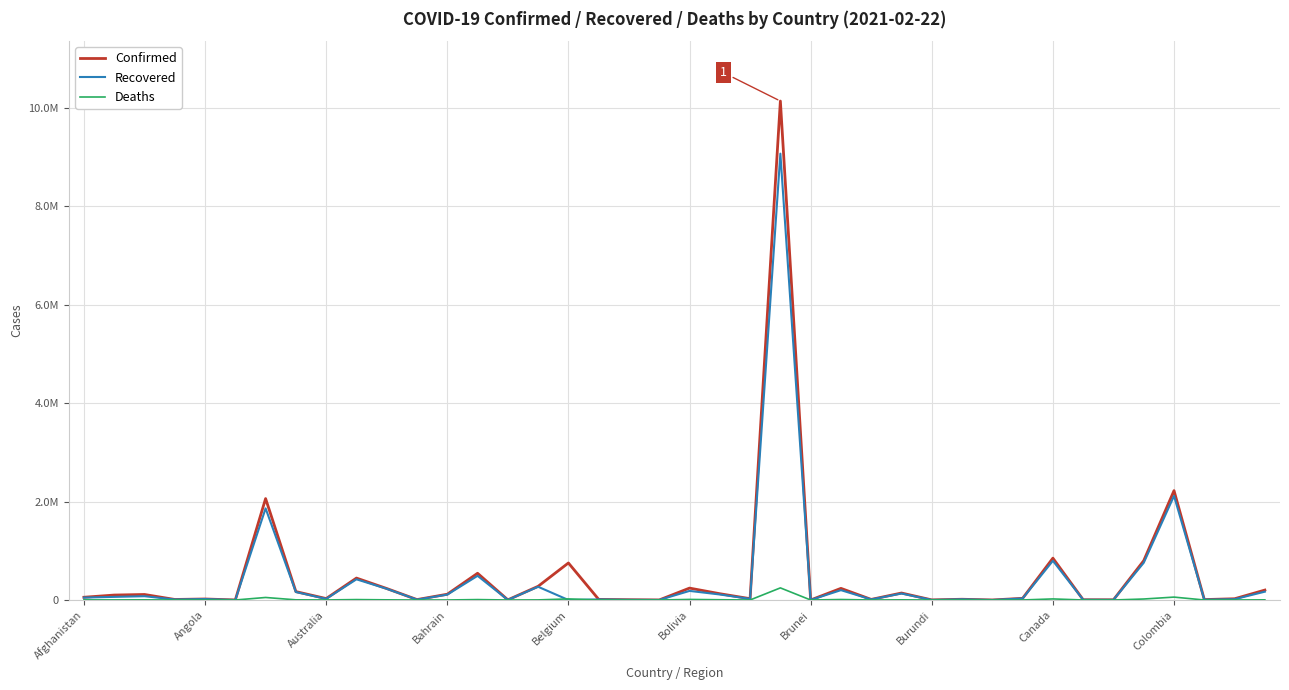

Does the chart display data point markers on the line(s)?

No